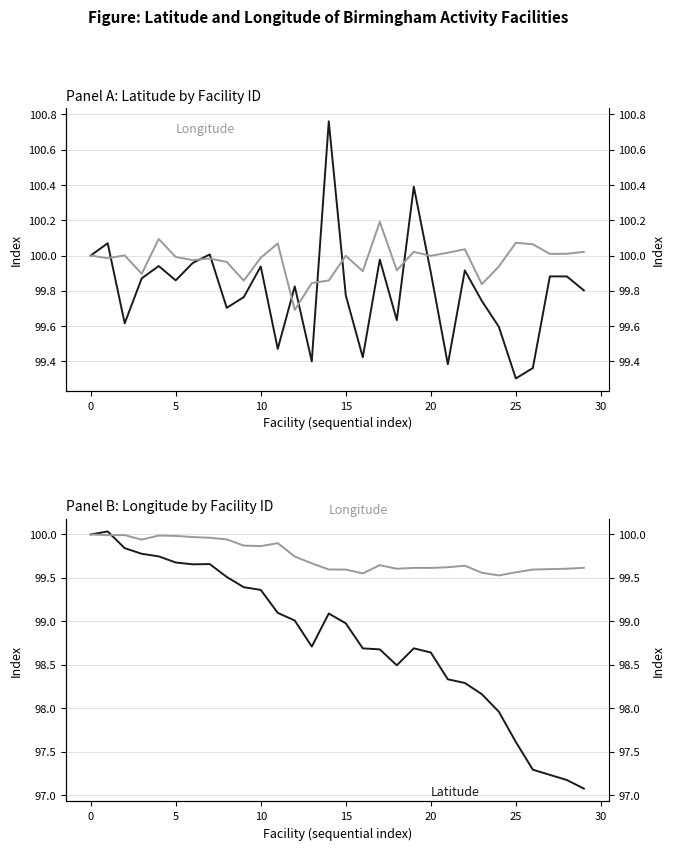

At which label is Longitude closest to 99?

24